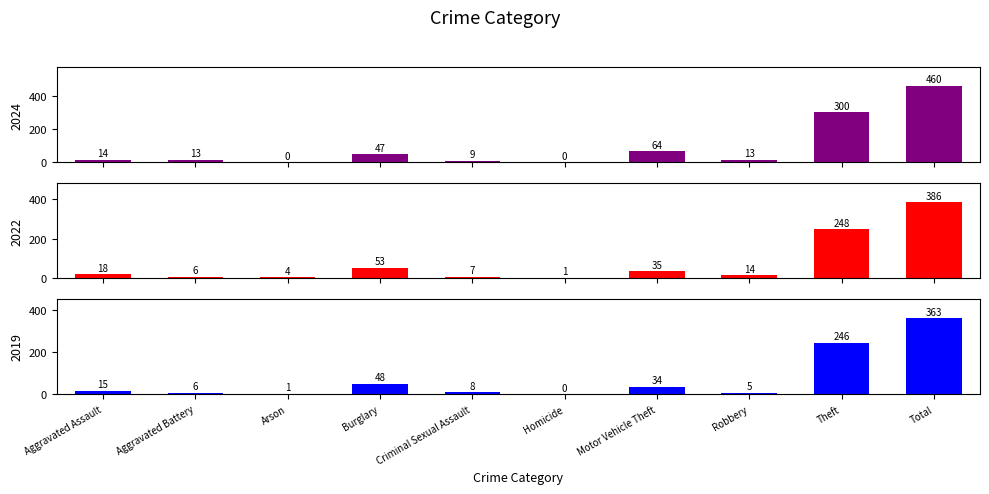

Reading right to left, extract all data points from this chart.

2024: Total=460	Theft=300	Robbery=13	Motor Vehicle Theft=64	Homicide=0	Criminal Sexual Assault=9	Burglary=47	Arson=0	Aggravated Battery=13	Aggravated Assault=14
2022: Total=386	Theft=248	Robbery=14	Motor Vehicle Theft=35	Homicide=1	Criminal Sexual Assault=7	Burglary=53	Arson=4	Aggravated Battery=6	Aggravated Assault=18
2019: Total=363	Theft=246	Robbery=5	Motor Vehicle Theft=34	Homicide=0	Criminal Sexual Assault=8	Burglary=48	Arson=1	Aggravated Battery=6	Aggravated Assault=15